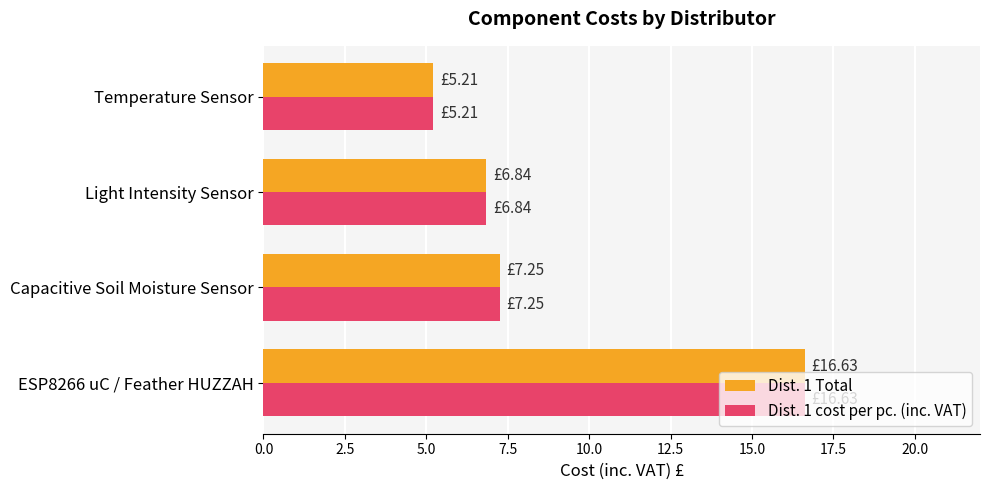

Is the value of Dist. 1 cost per pc. (inc. VAT) at Temperature Sensor greater than the value of Dist. 1 Total at Capacitive Soil Moisture Sensor?

No